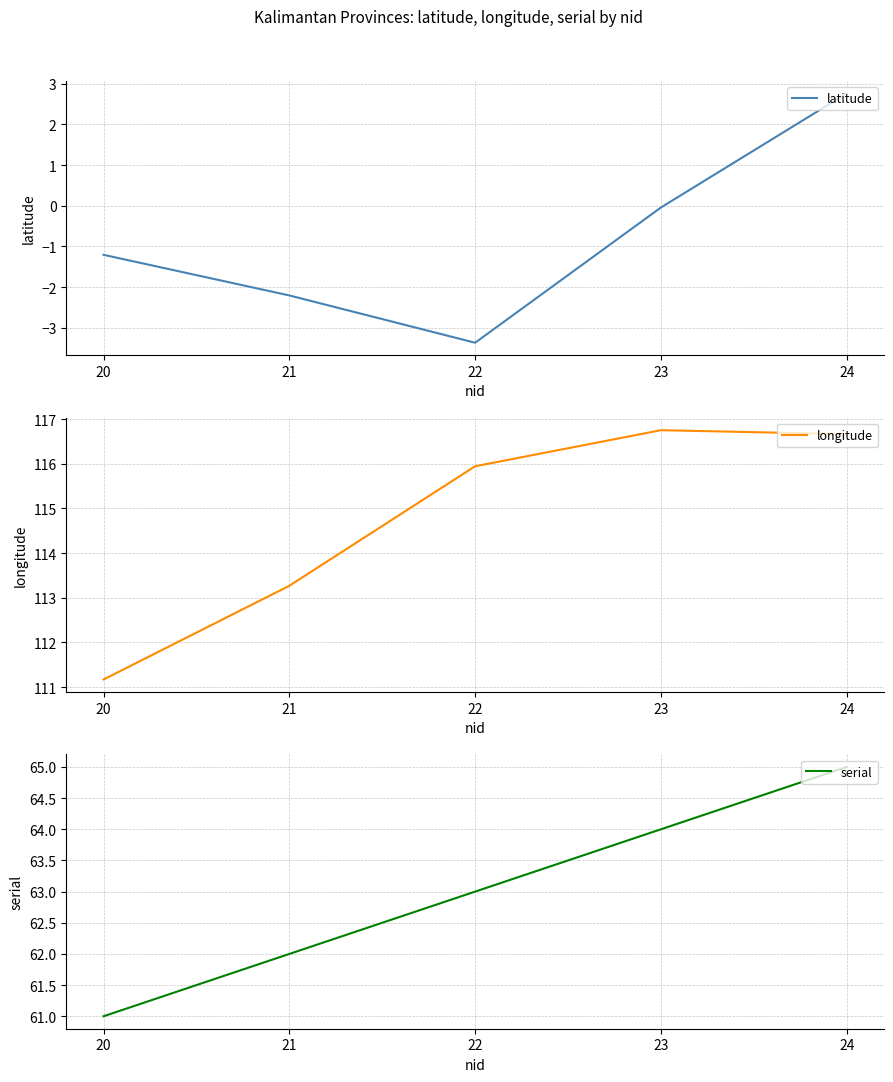

What is the lowest value of the longitude series?

111.2